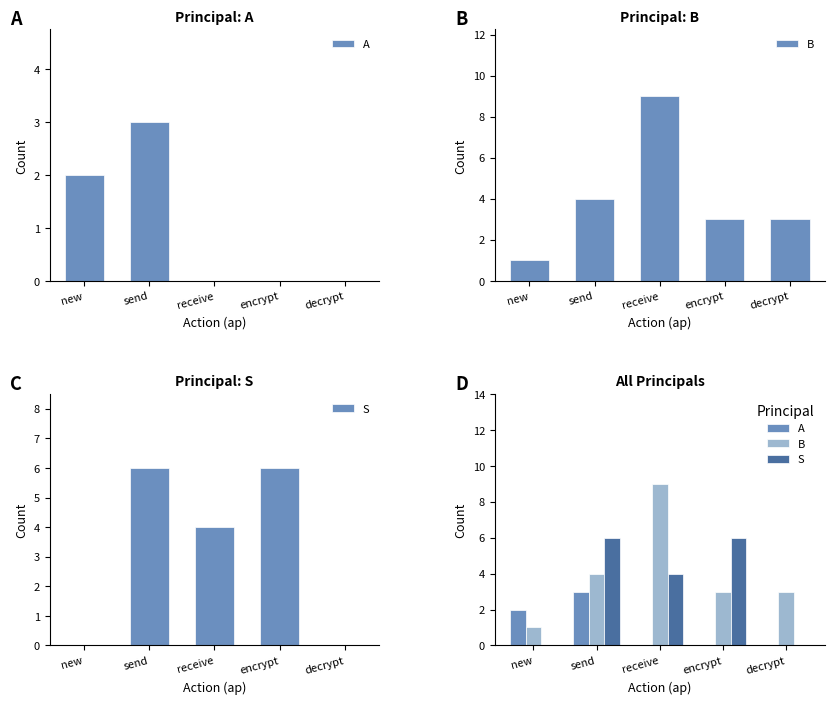

Reading right to left, list all the values displayed in this chart.

A: 0	0	0	3	2
B: 3	3	9	4	1
S: 0	6	4	6	0